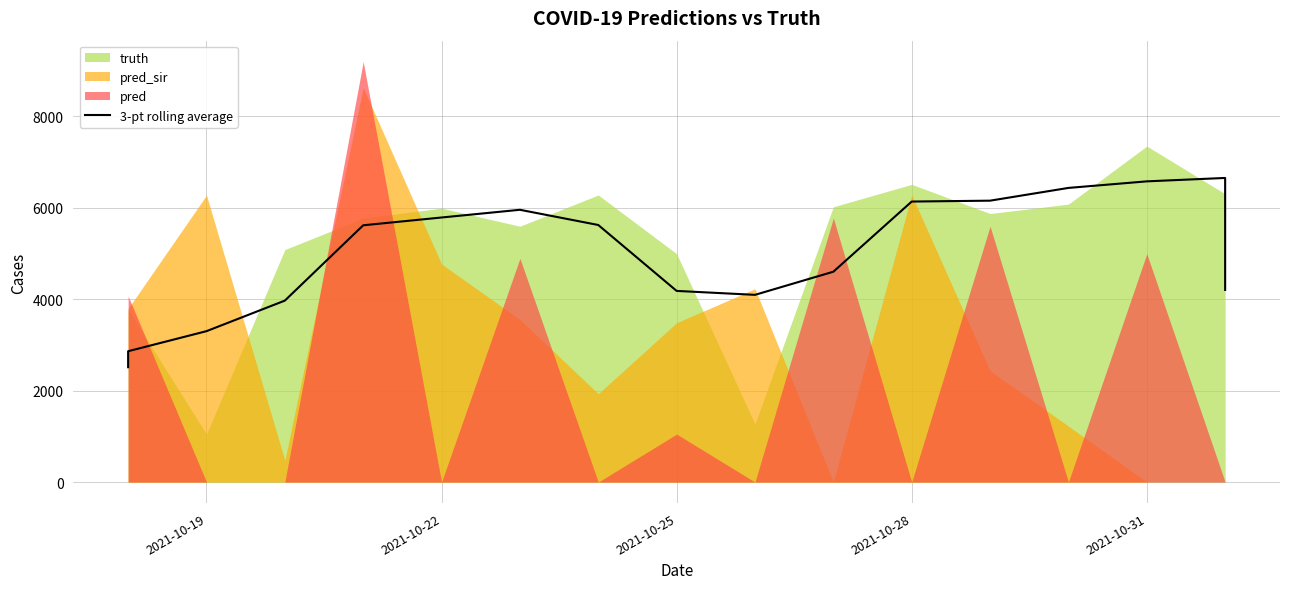

How many values exceed 5616?

8